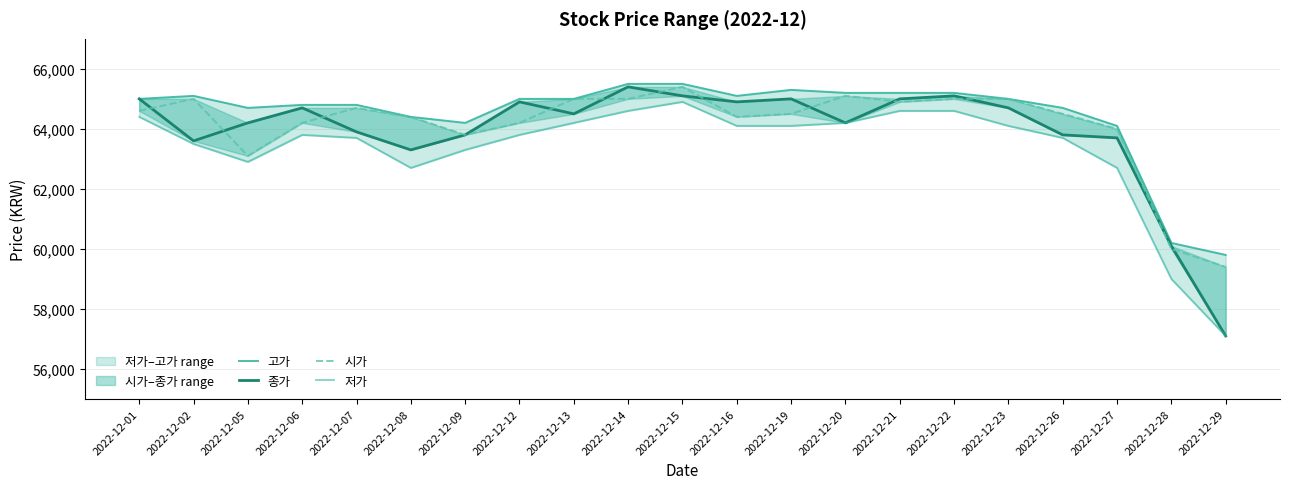

What is the total value across all series at 2022-12-19?

258900